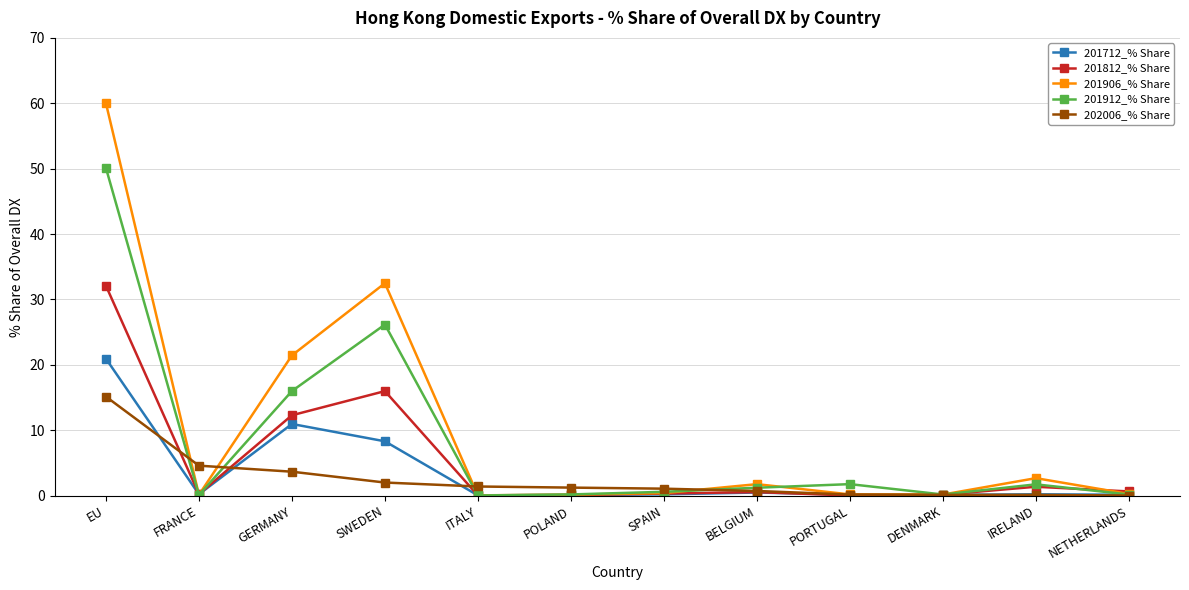

Where is the first local minimum for 201712_% Share?

FRANCE